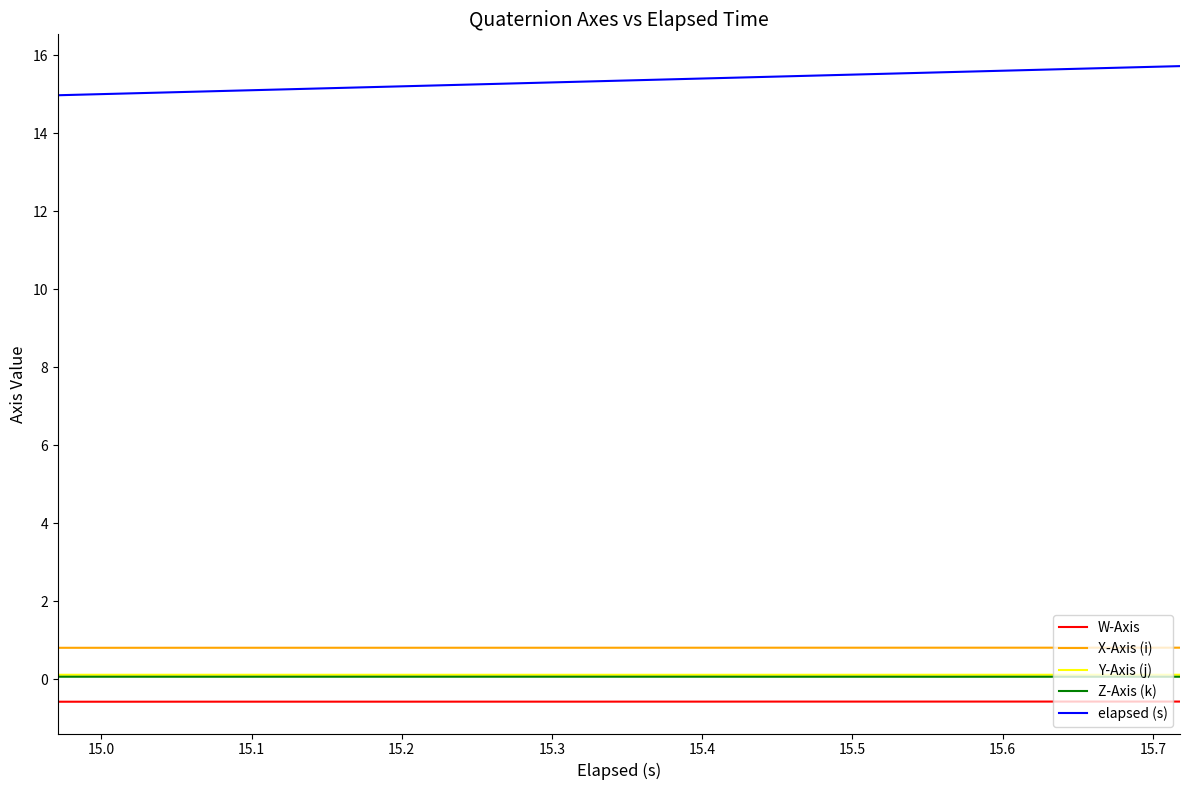

What is the smallest value displayed?

-0.6